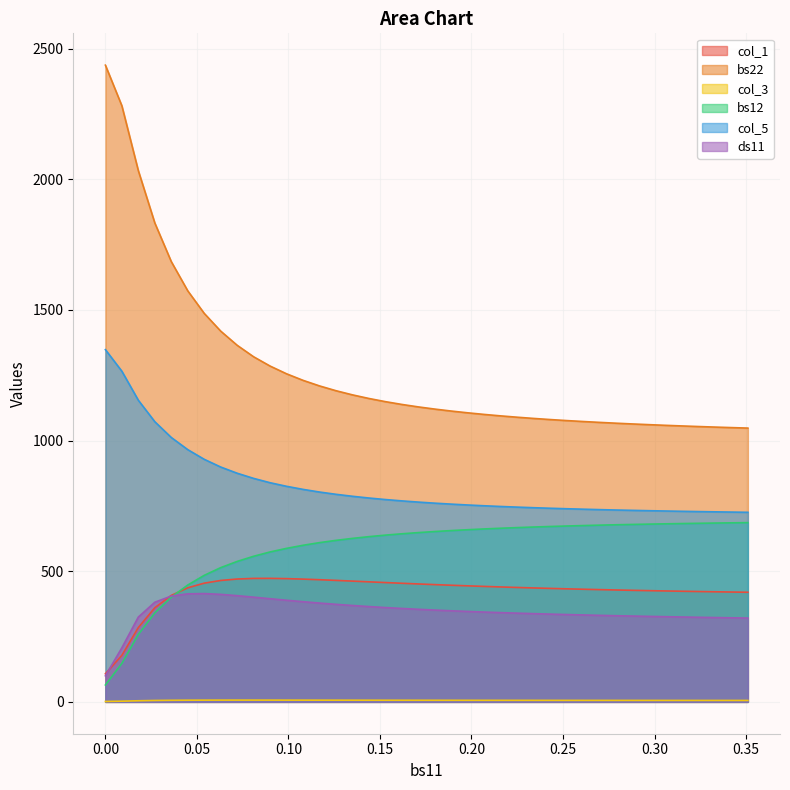

What is the value of the bs22 point at the 4th from the left?

1832.8